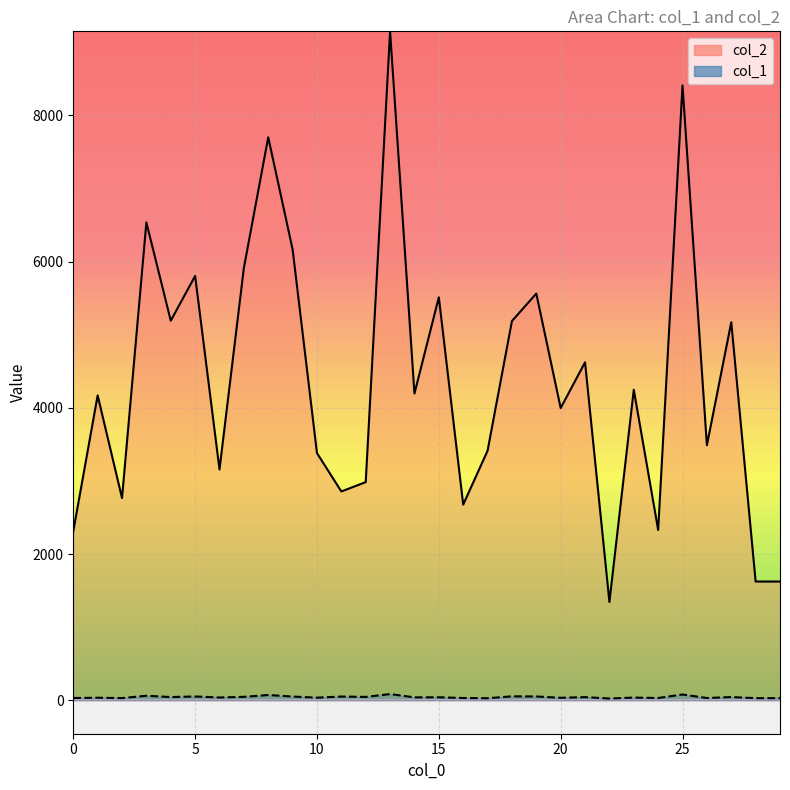

What value does the col_2 line series have at 26?

3488